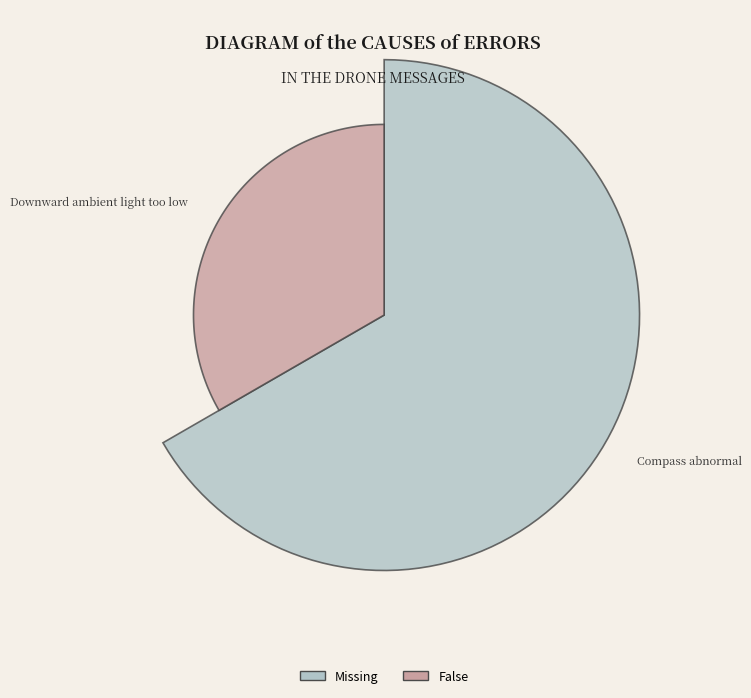

What percentage is the Compass abnormal slice, to the nearest percent?

67%